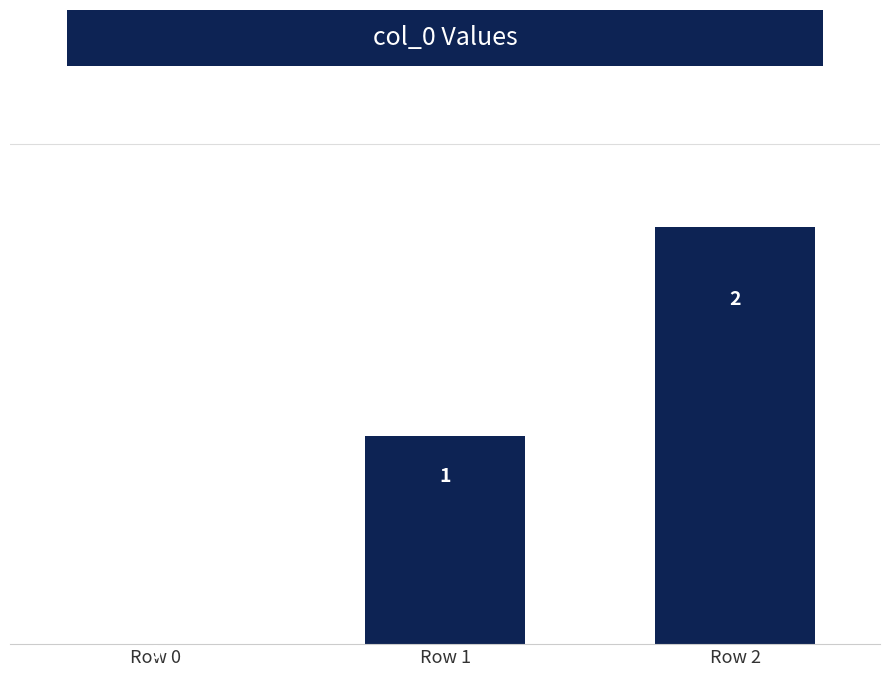

Between Row 1 and Row 0, which is larger?

Row 1